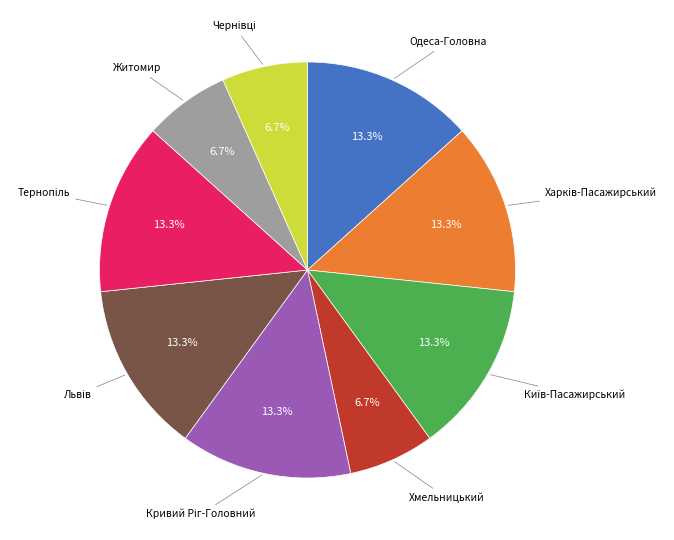

Is there a majority slice in this chart?

No